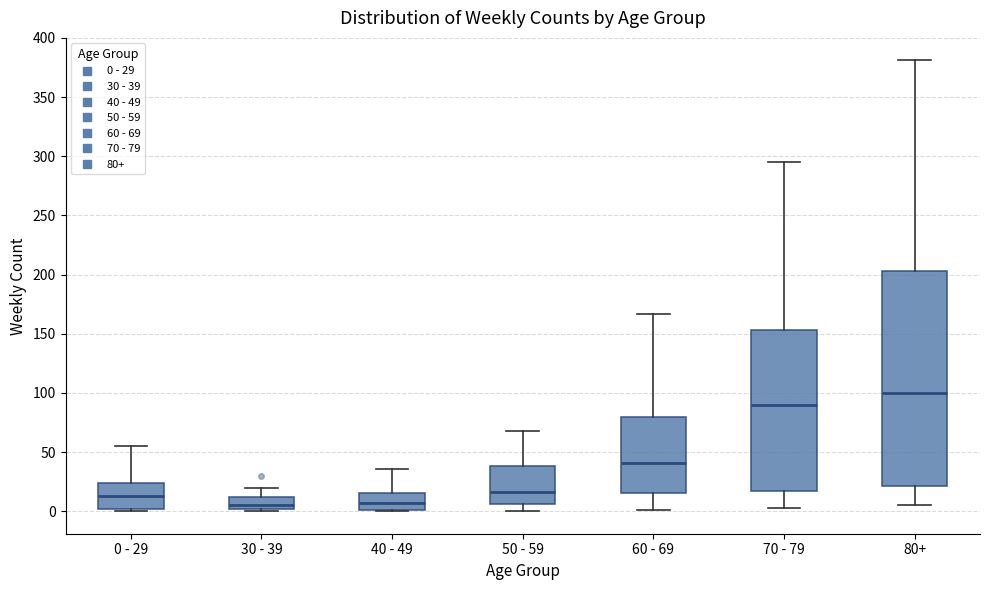

Reading left to right, transcribe this box plot: for each box, give where its median line is, the range the box spans, and where its two whiskers end, as read against the y-axis. The values are not printed on the chart, so give them approximately, as read against the axis.

0 - 29: median 15, box 0 to 25, whiskers 0 (just below the box's lower edge) to 55
30 - 39: median 5, box 0 to 10, whiskers 0 (just below the box's lower edge) to 20
40 - 49: median 5, box 0 to 15, whiskers 0 to 35
50 - 59: median 15, box 5 to 40, whiskers 0 to 70
60 - 69: median 40, box 15 to 80, whiskers 0 to 165
70 - 79: median 90, box 15 to 155, whiskers 5 to 295
80+: median 100, box 20 to 205, whiskers 5 to 380